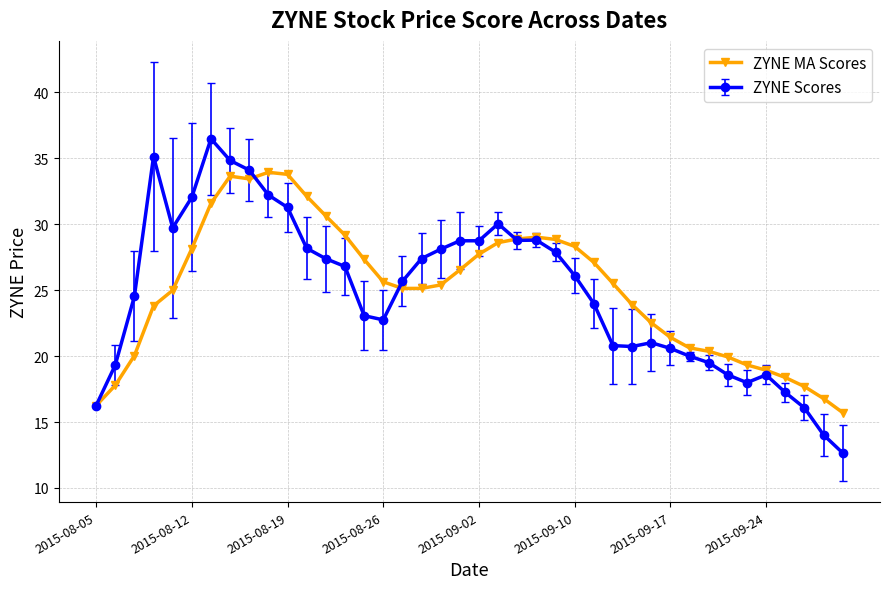

Which series has the largest range (max minus min)?

ZYNE Scores